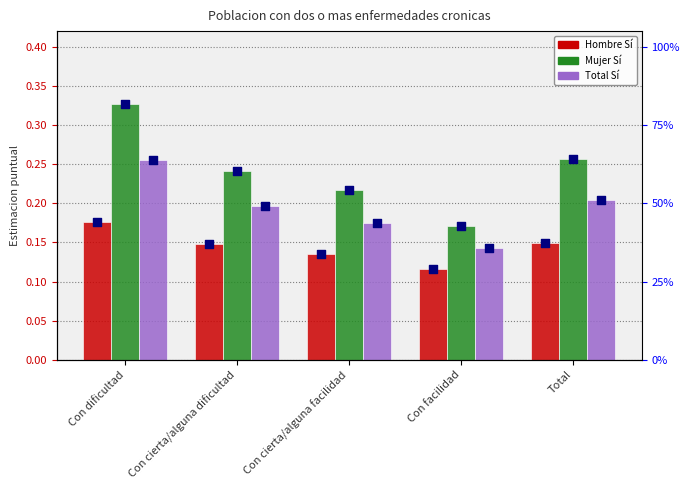

Which series has the largest Y range (max minus min)?

Mujer_Si